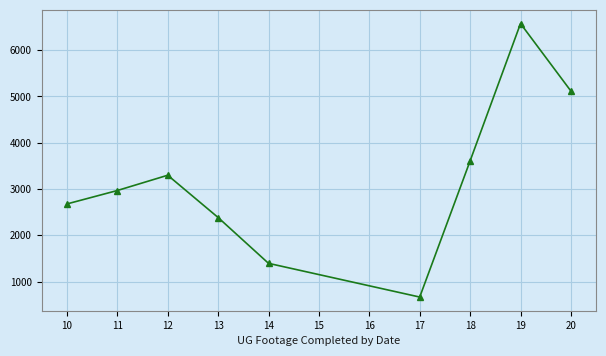

At which category does the data reach its first local peak?

12